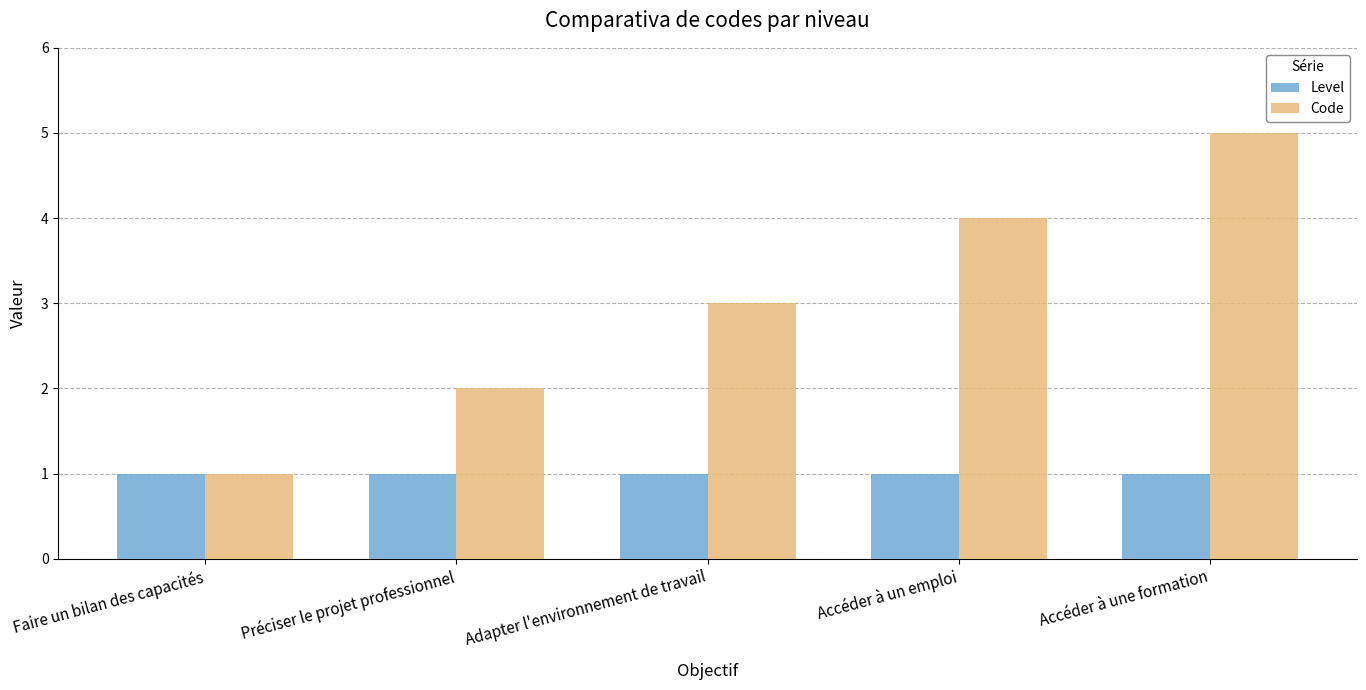

What is the sum of the Level values at Accéder à une formation and Préciser le projet professionnel?

2